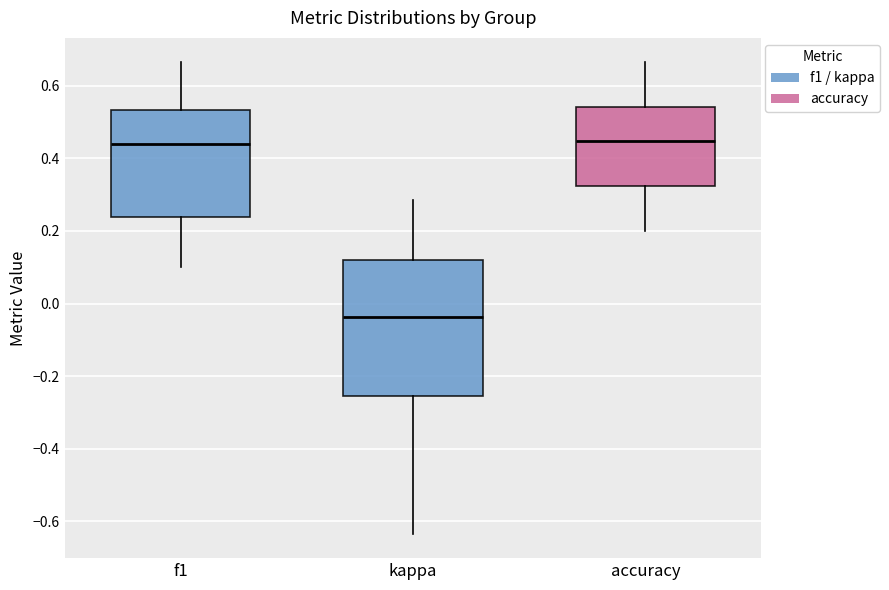

Which box's median line is the lowest?

kappa